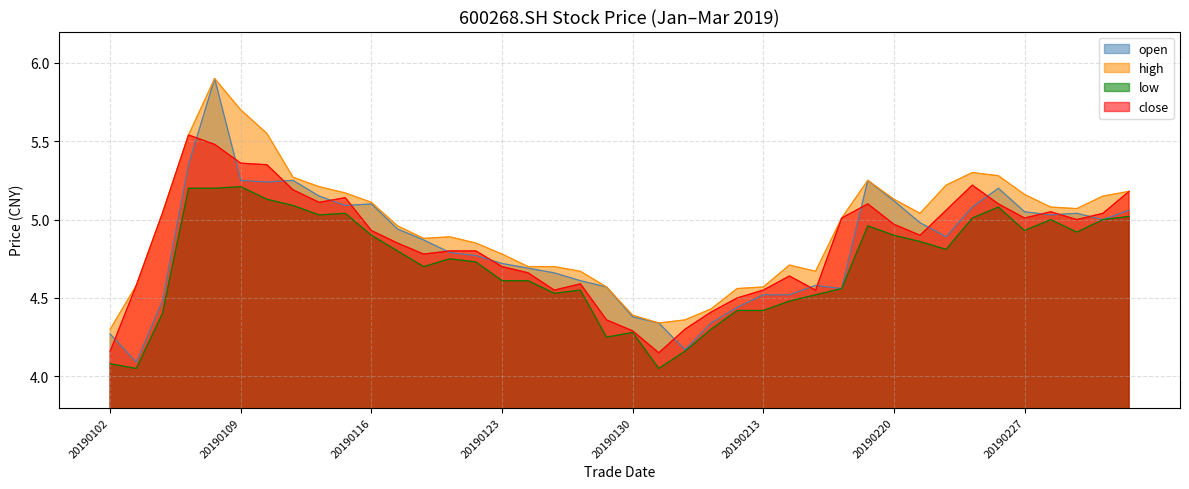

Between 20190221 and 20190218, which is larger?

20190221